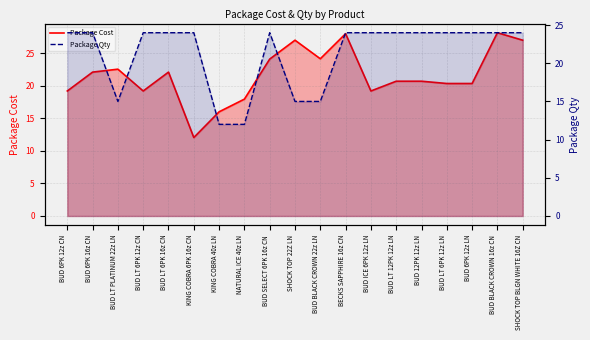

What is the difference between the maximum and second lowest values in the Package Cost series?

12.1